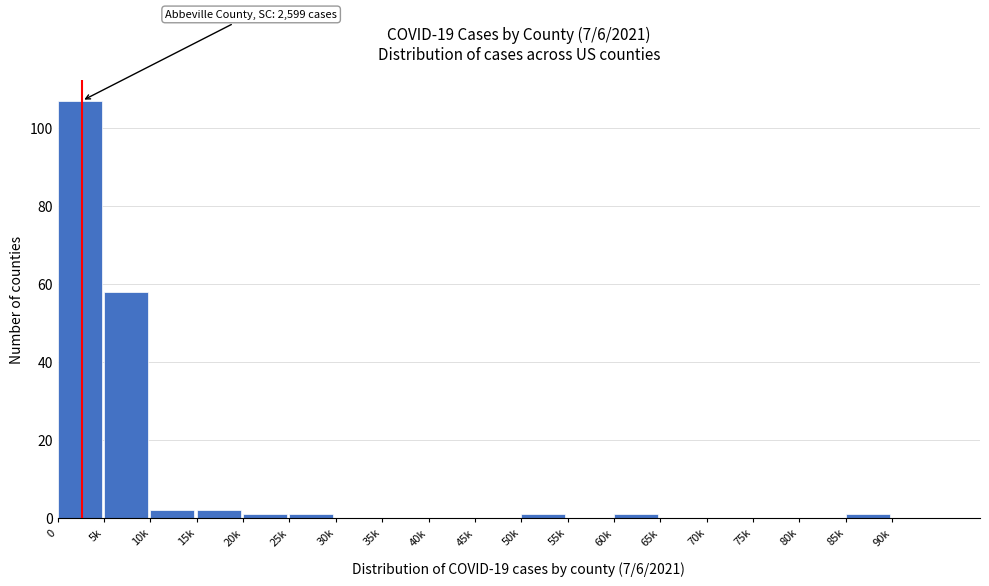

Reading left to right, transcribe all the data shown in this chart.

0=107	5k=58	10k=2	15k=2	20k=1	25k=1	30k=0	35k=0	40k=0	45k=0	50k=1	55k=0	60k=1	65k=0	70k=0	75k=0	80k=0	85k=1	90k=0